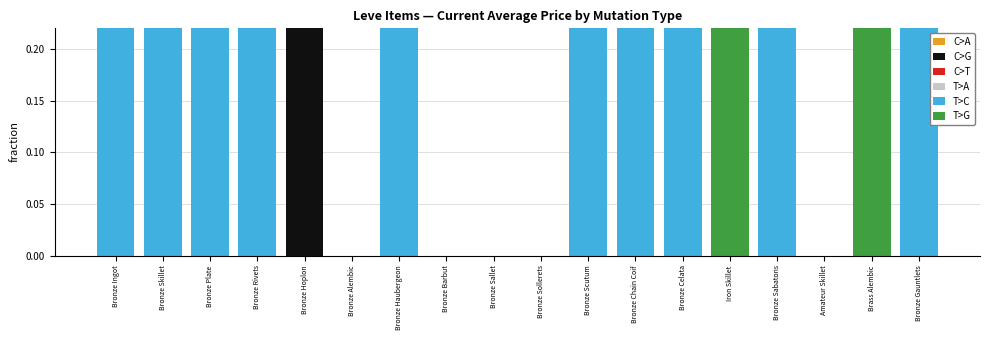

How many groups of bars are there?

18